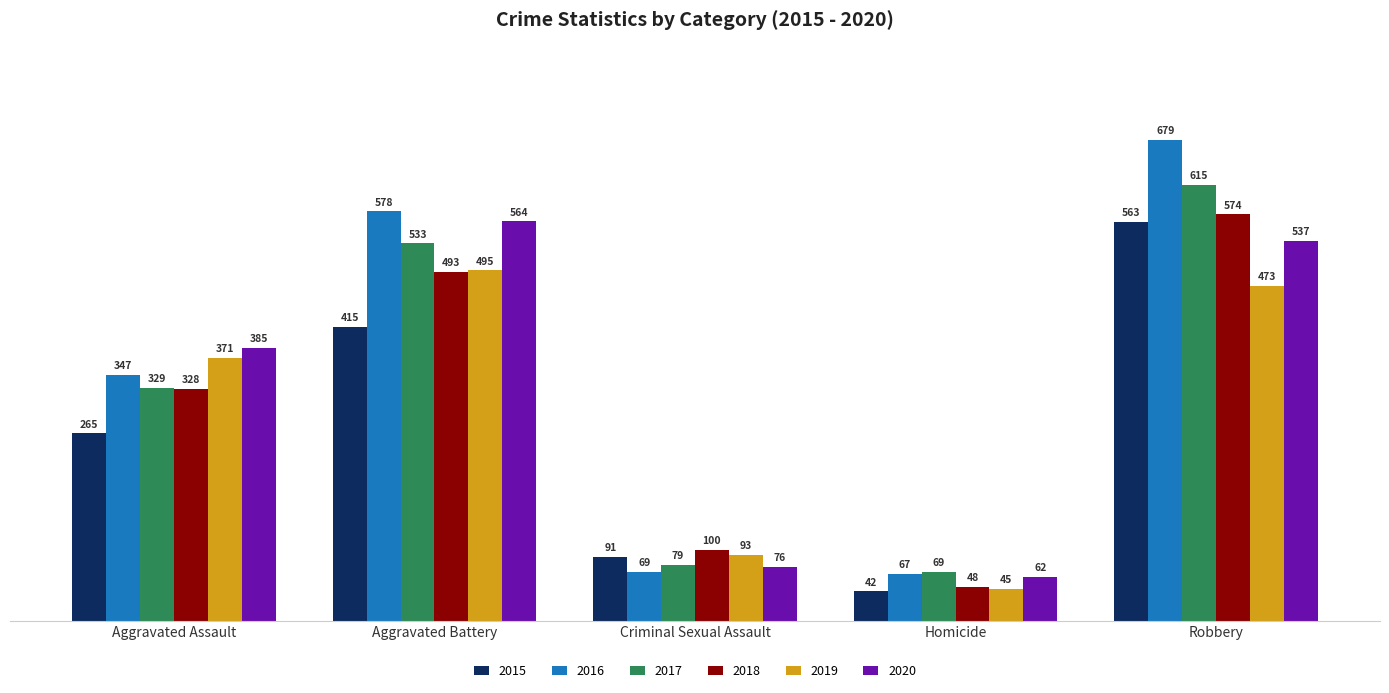

True or false: 2015 has a value of 166 at Robbery.

False